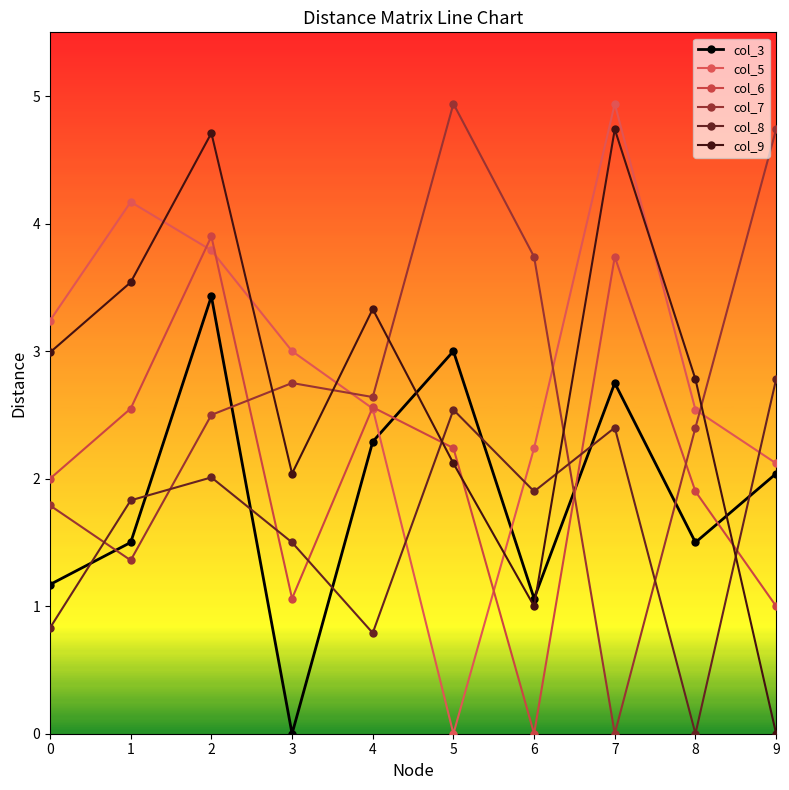

What is the average value of the col_6 series?

2.1